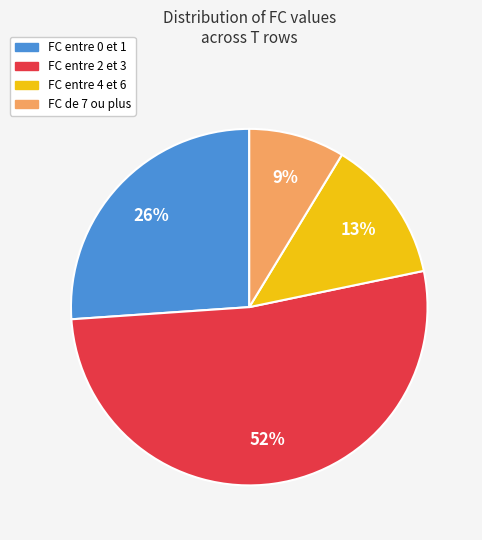

To the nearest percent, what is the average slice percentage?

25%